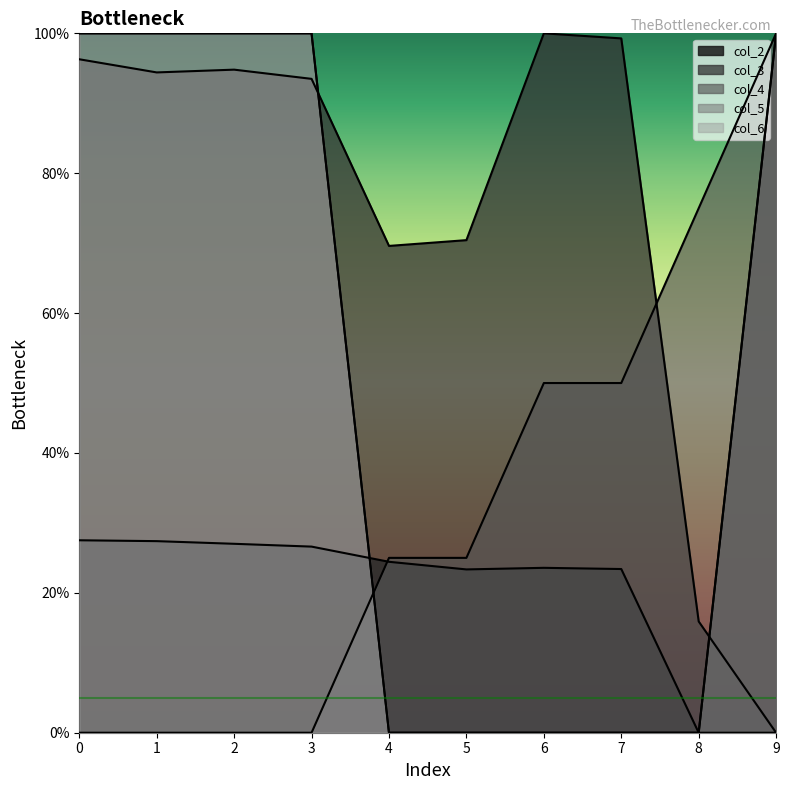

What is the value of the col_3 point at the 8th from the left?

99.3